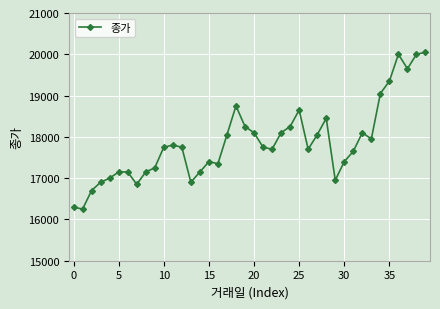

True or false: the data has more than 0 interior local peaks.

True